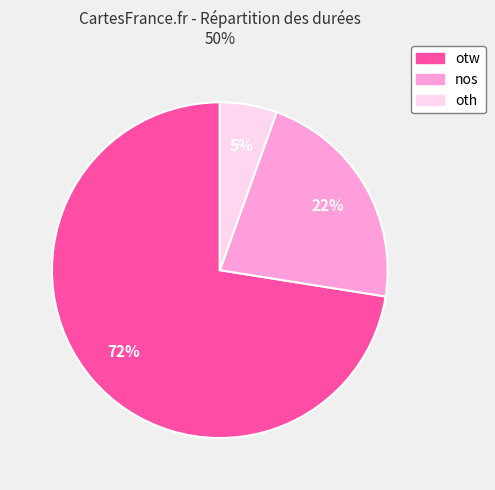

Count the number of slices in the pie.

3